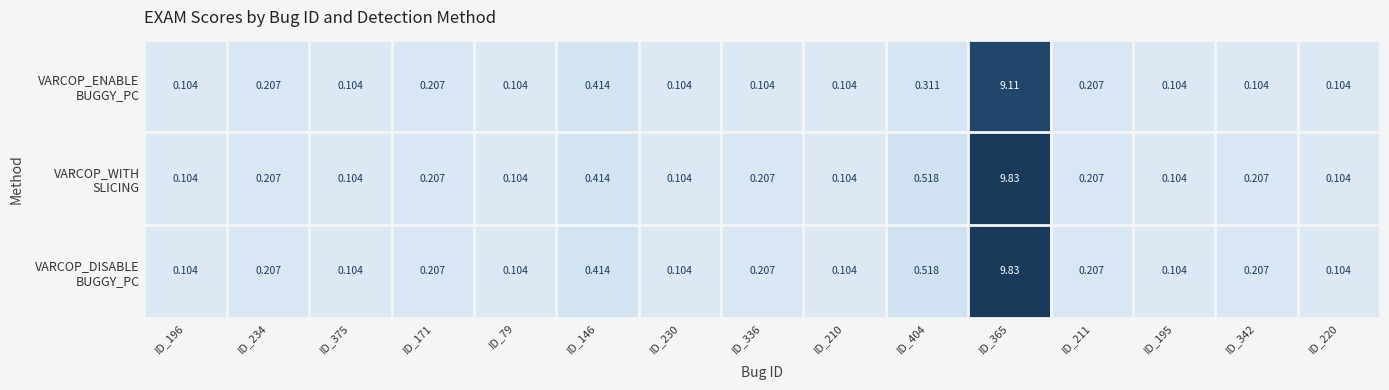

Rank the series at ID_211 from lowest to highest value.

VARCOP_ENABLE BUGGY_PC, VARCOP_WITH SLICING, VARCOP_DISABLE BUGGY_PC